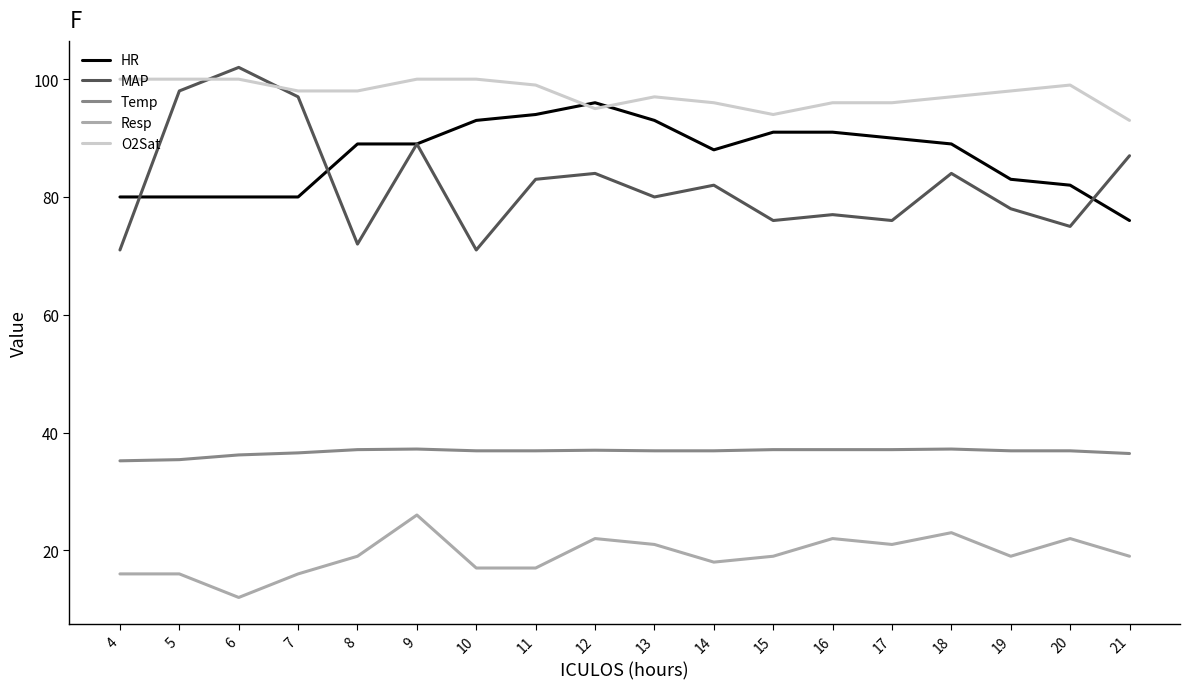

What is the minimum value shown in the chart?

12.0